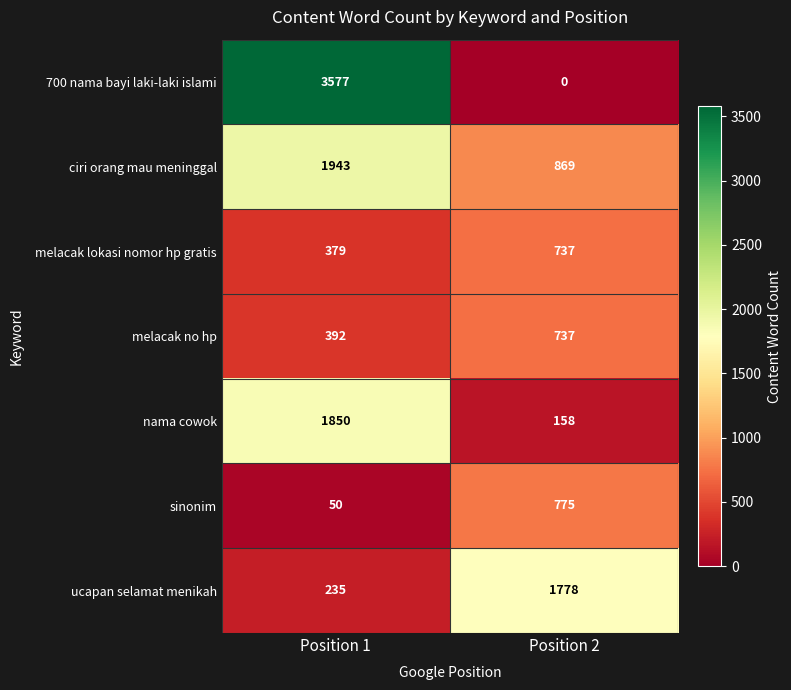

At how many categories does at least one series exceed 1883?

1